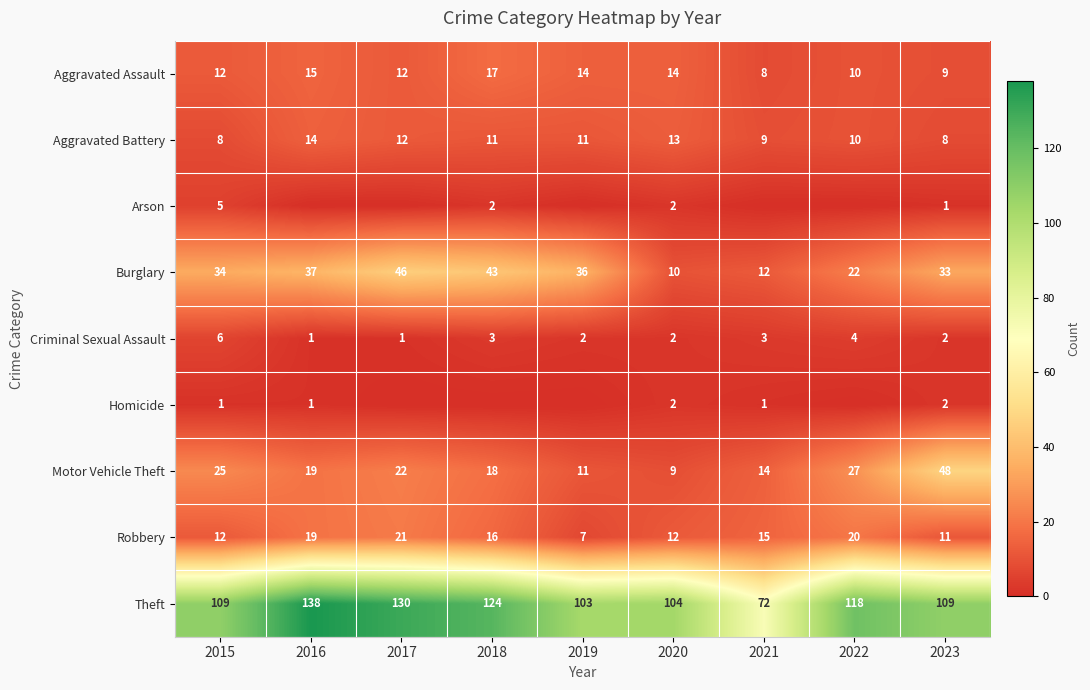

At which label does Aggravated Assault reach its peak?

2018